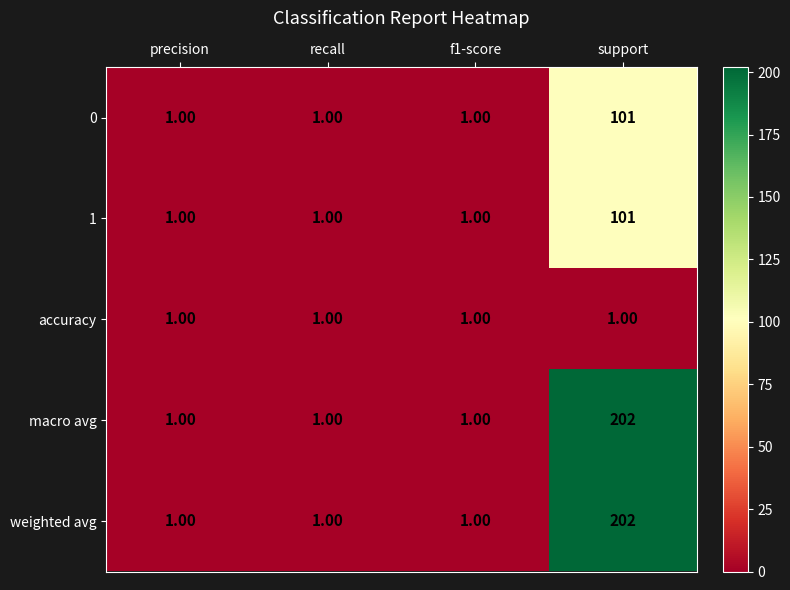

What is the difference between the maximum and minimum values in the 1 series?

100